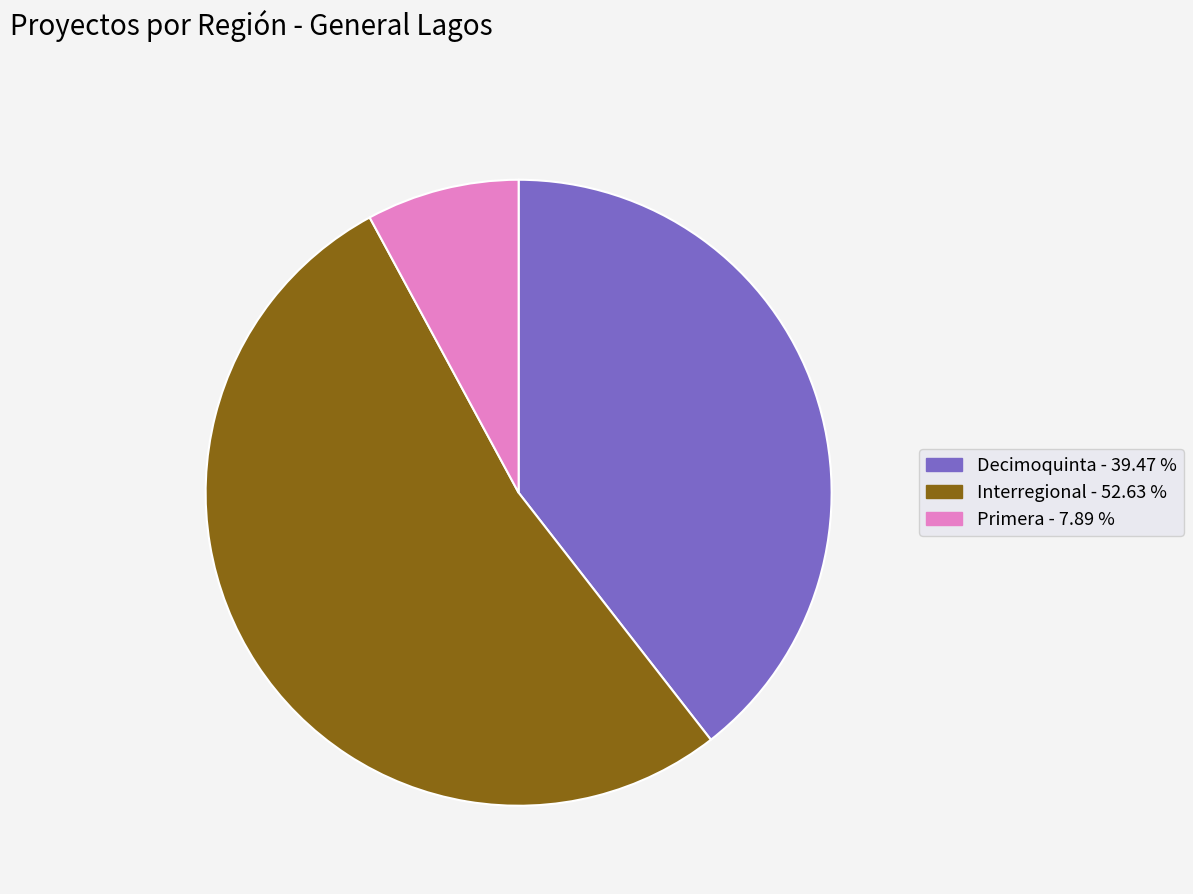

Which slice represents more than half of the pie?

Interregional